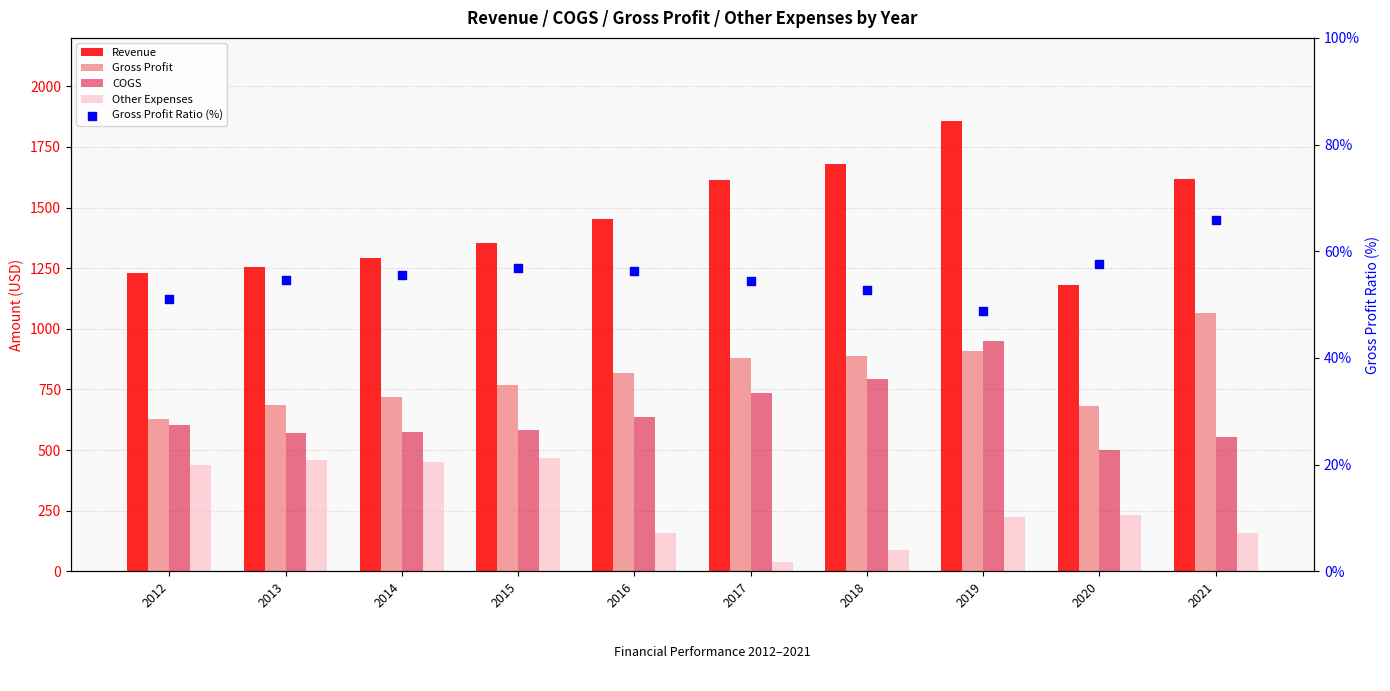

Which series reaches the minimum Y coordinate?

Other Expenses